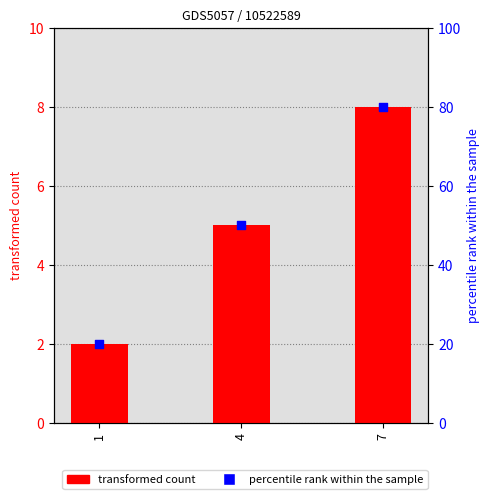

What is the total value across all series at 4?

55